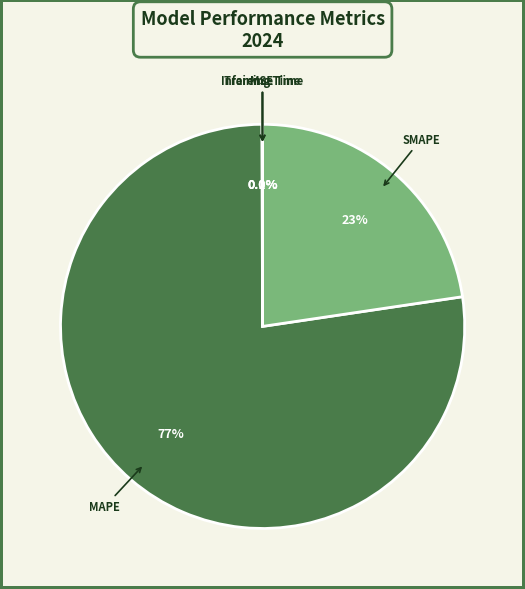

What is the ratio of the value at SMAPE to the value at MAPE?

0.3